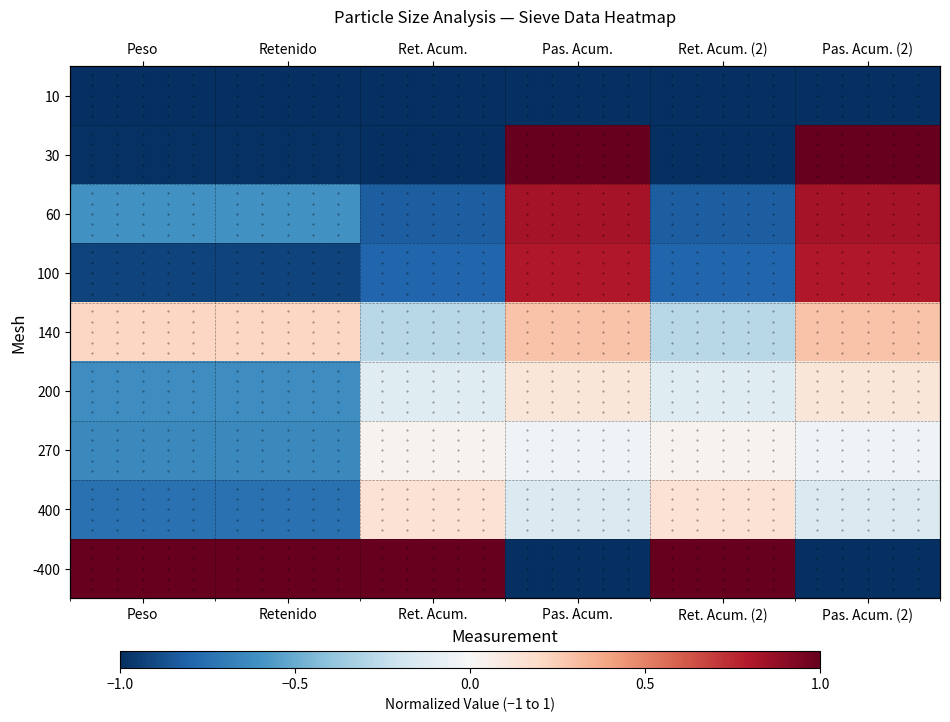

Read the 140 value at Ret. Acum..

-0.3